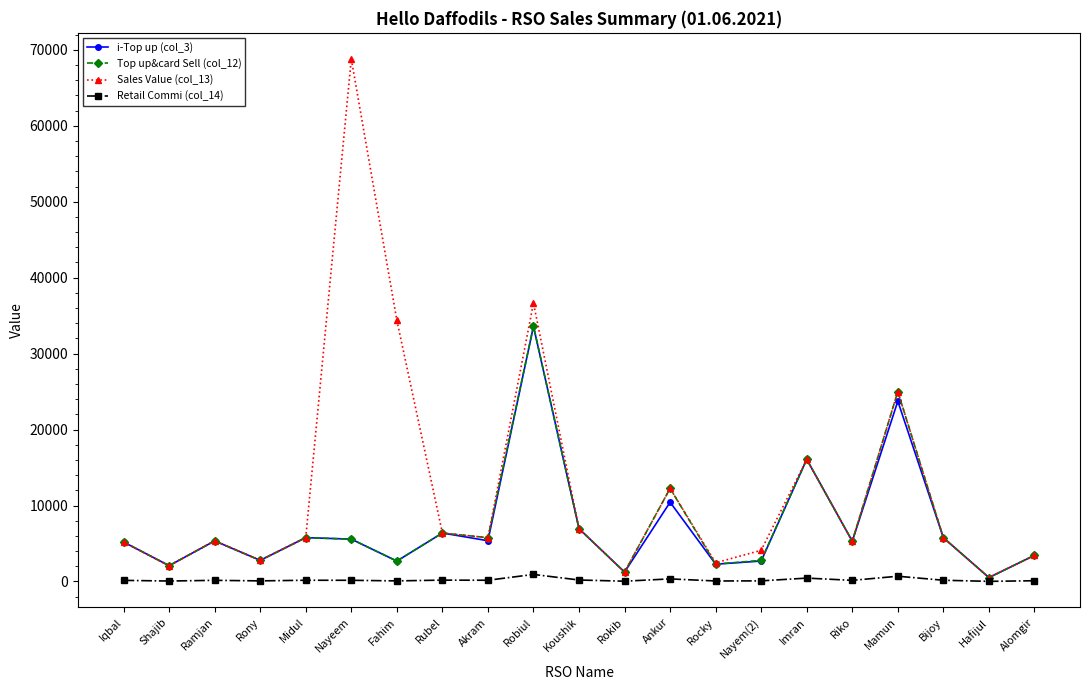

What is the label of the 4th point from the right?

Mamun